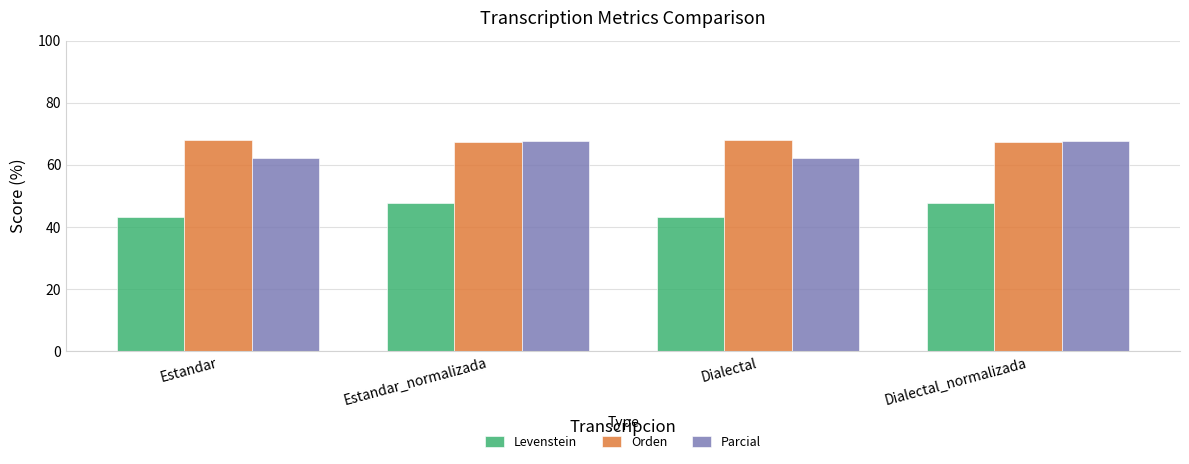

What is the lowest value of the Levenstein series?

43.4